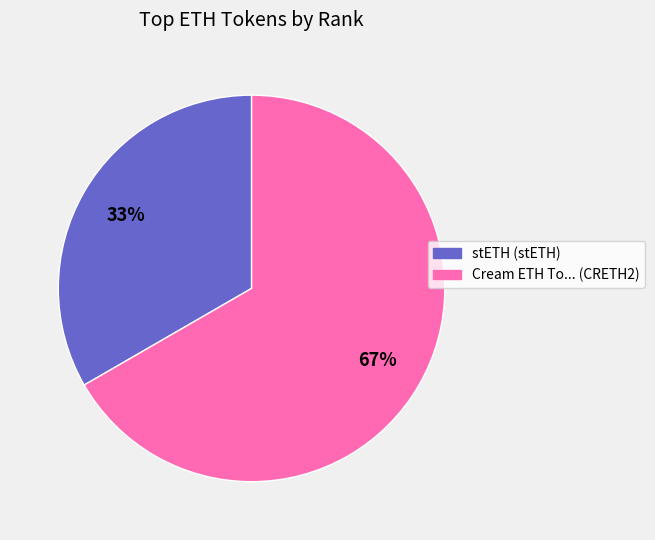

To the nearest percent, what portion does Cream ETH To... (CRETH2) represent?

67%